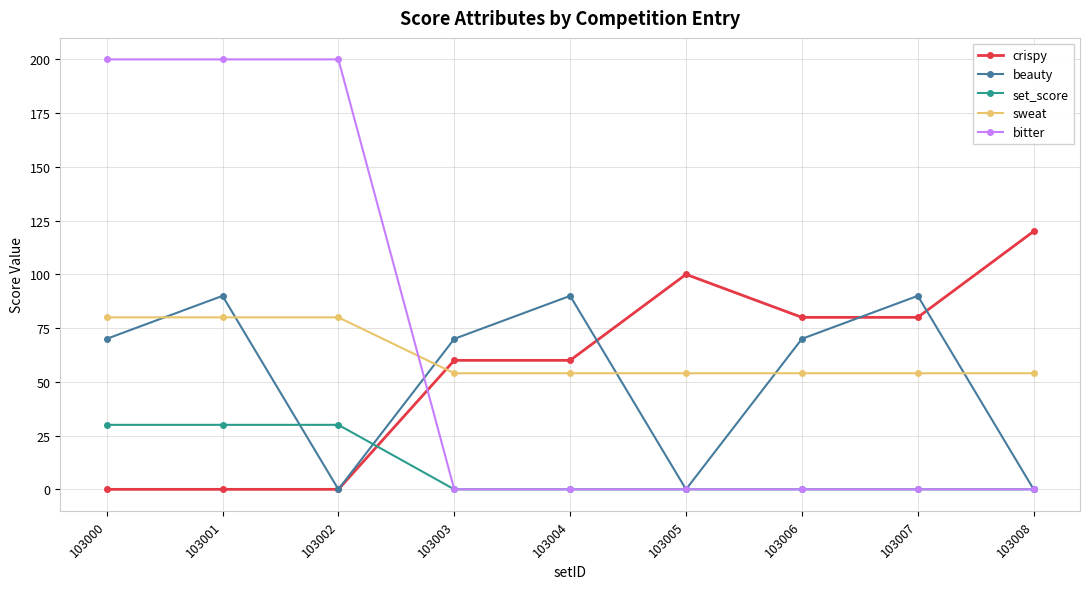

Which series ends up on top after the final intersection of beauty and crispy?

crispy